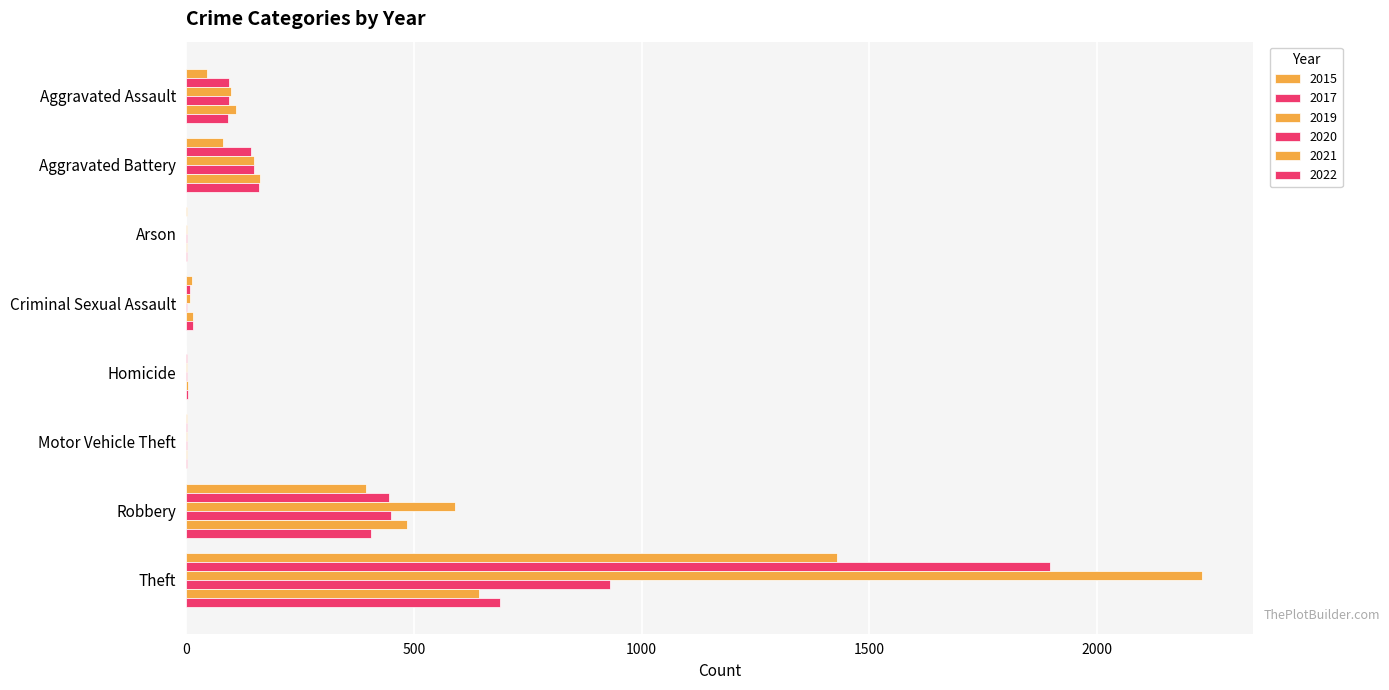

How many distinct data groups are displayed?

6